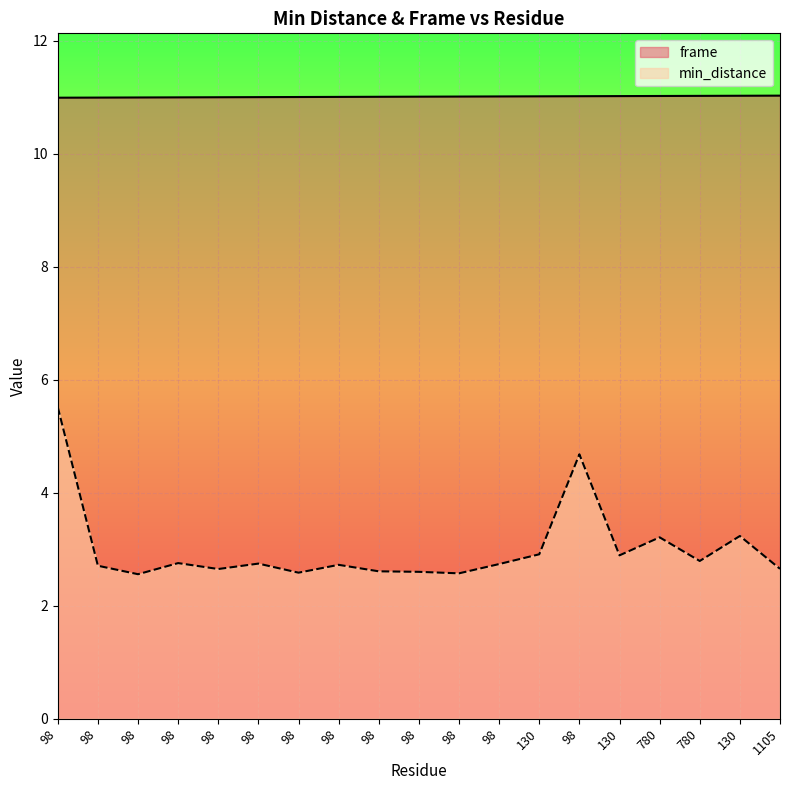

Read the min_distance value at 780.

2.8